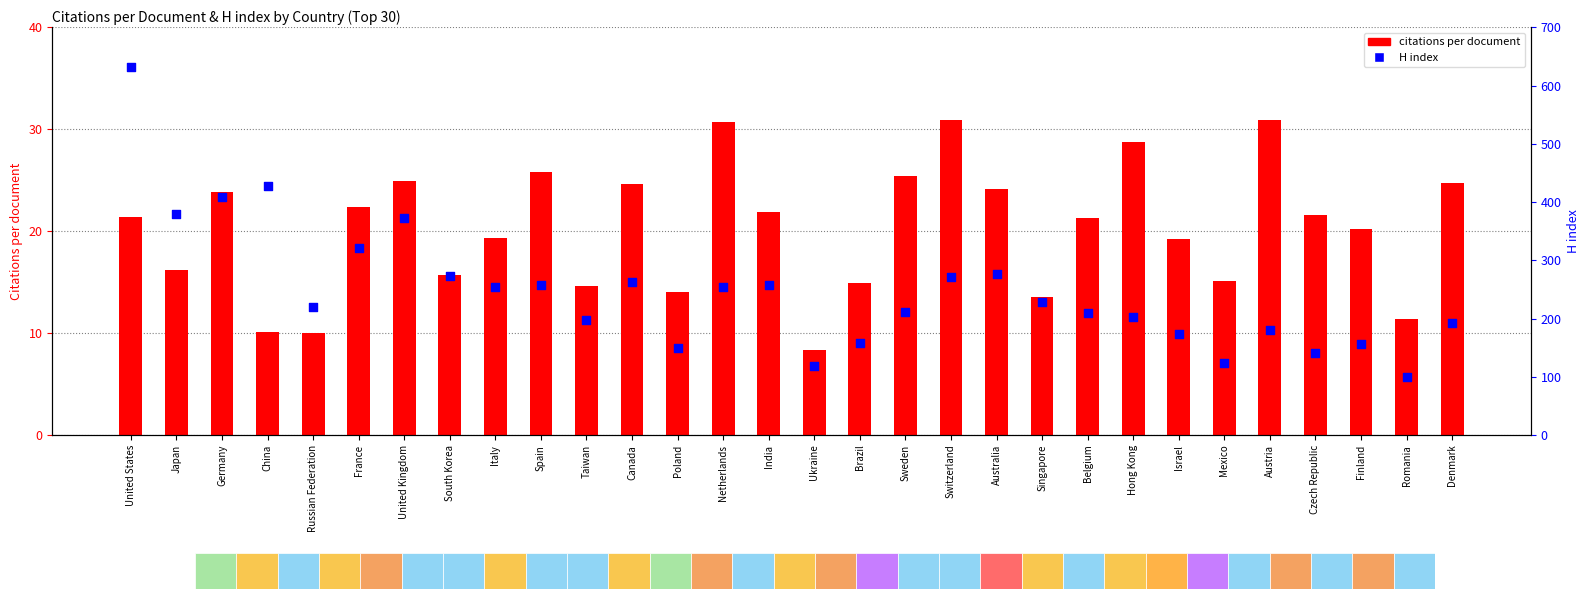

Which series has the largest total across all categories?

H index